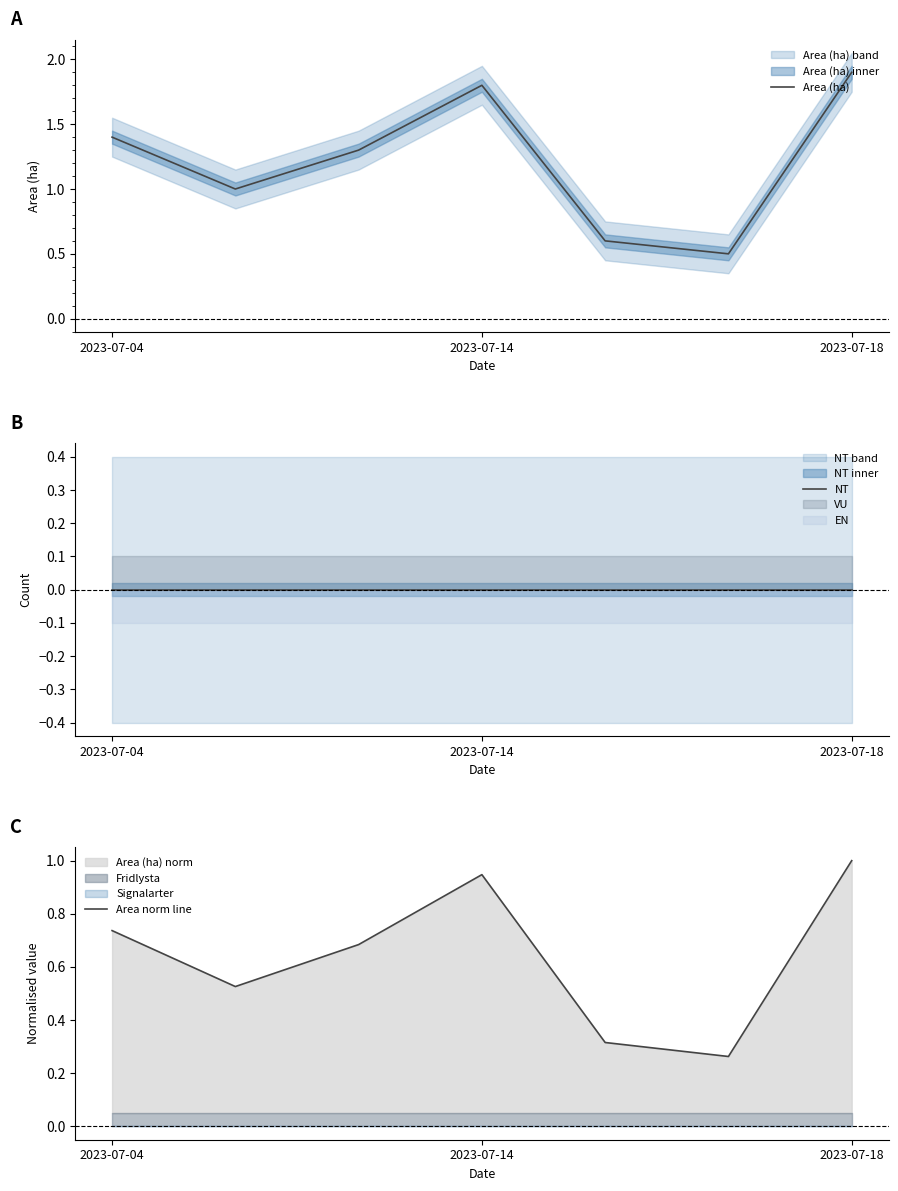

Rank the series by their average value, from lowest to highest.

NT, Area norm line, Area (ha)